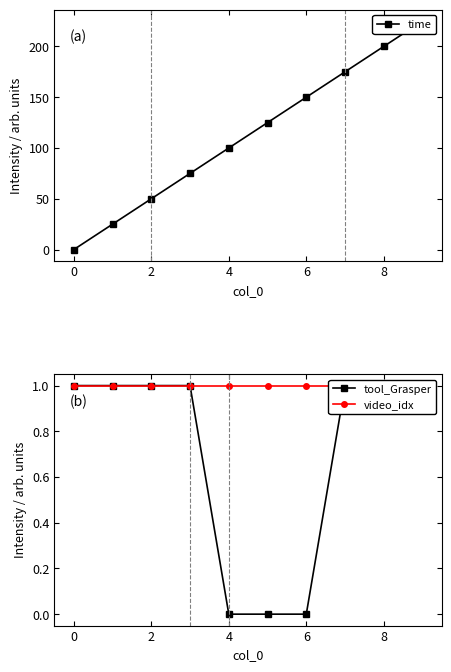

Which series ends up on top after the final intersection of time and video_idx?

time